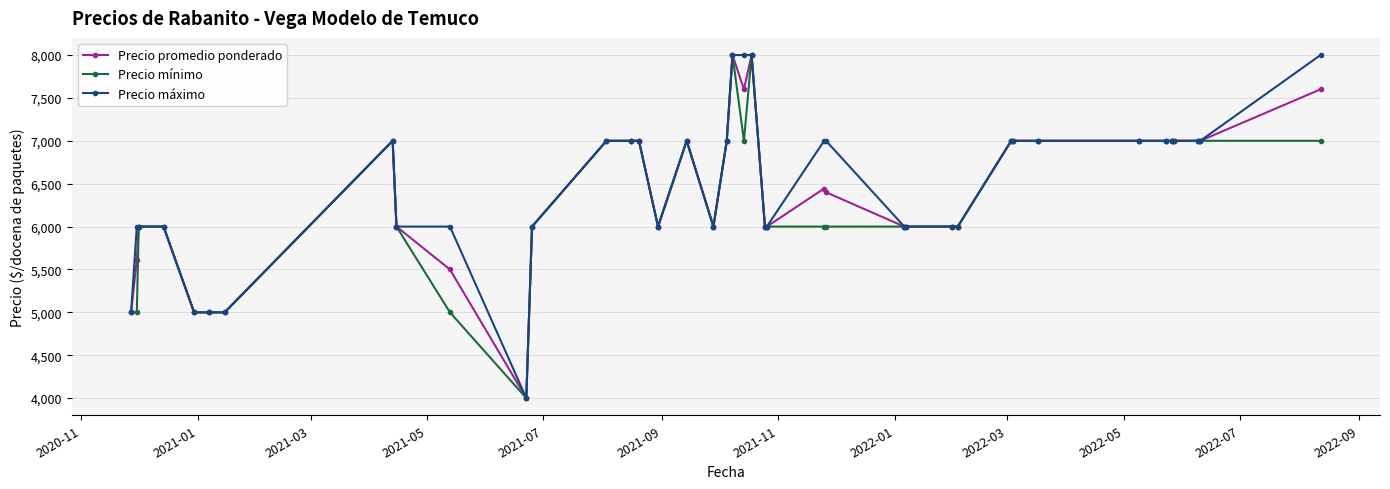

What are all the series names shown in the legend?

Precio promedio ponderado, Precio mínimo, Precio máximo